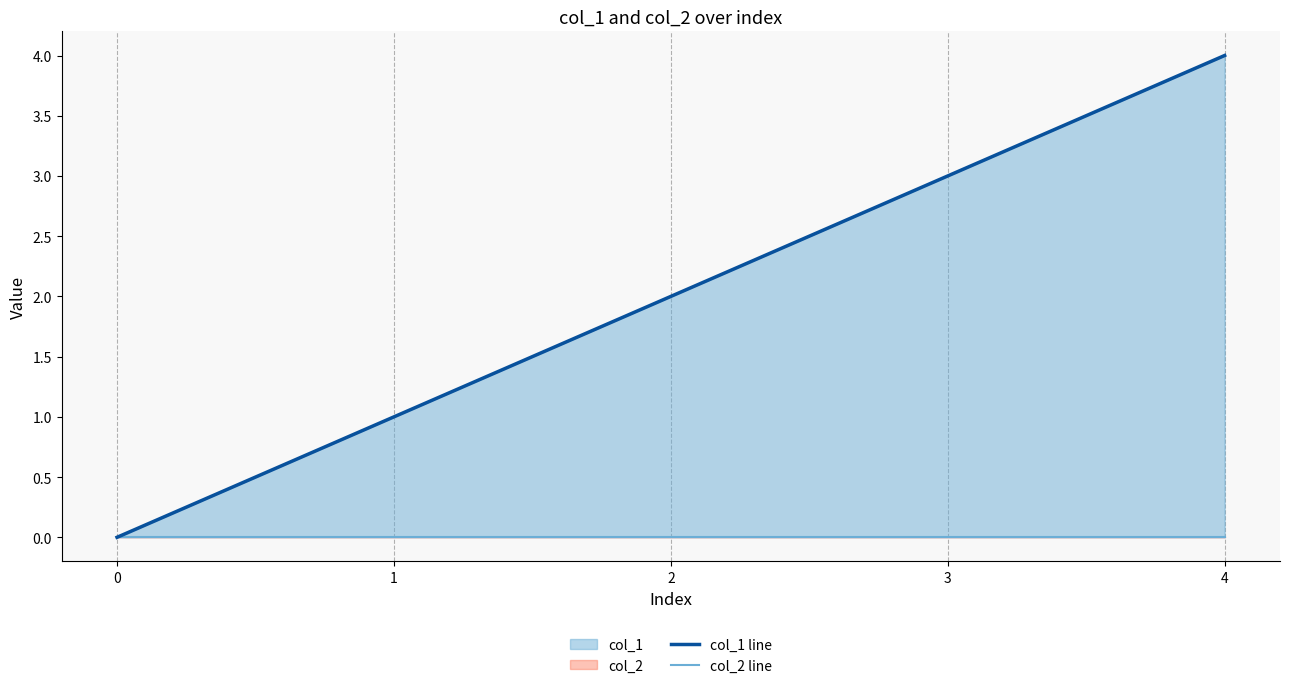

At which category is the sum across all series the highest?

4